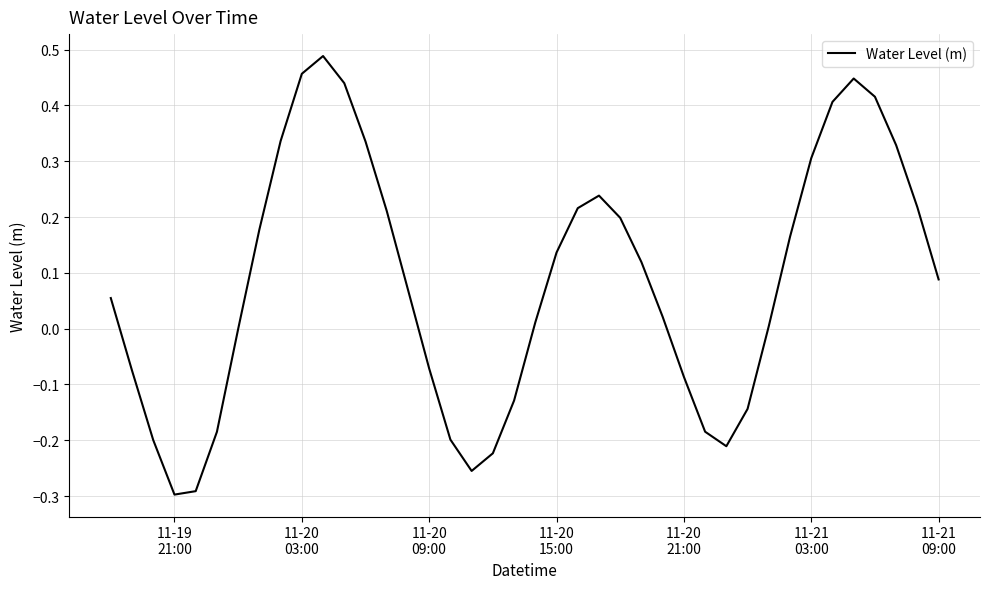

What is the difference between the maximum and minimum values?

0.8